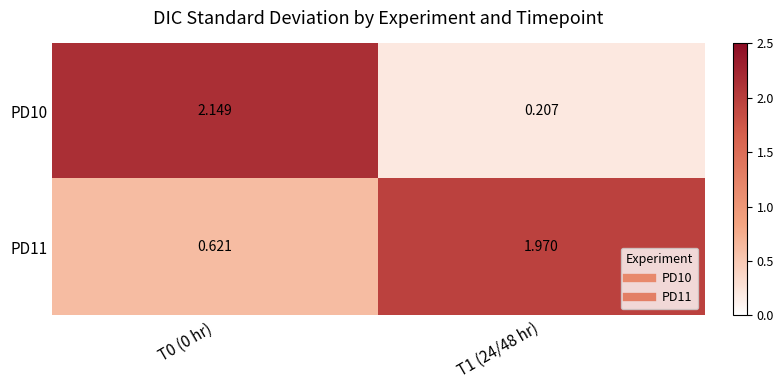

Is the value of PD10 at T1 (24/48 hr) greater than the value of PD11 at T1 (24/48 hr)?

No